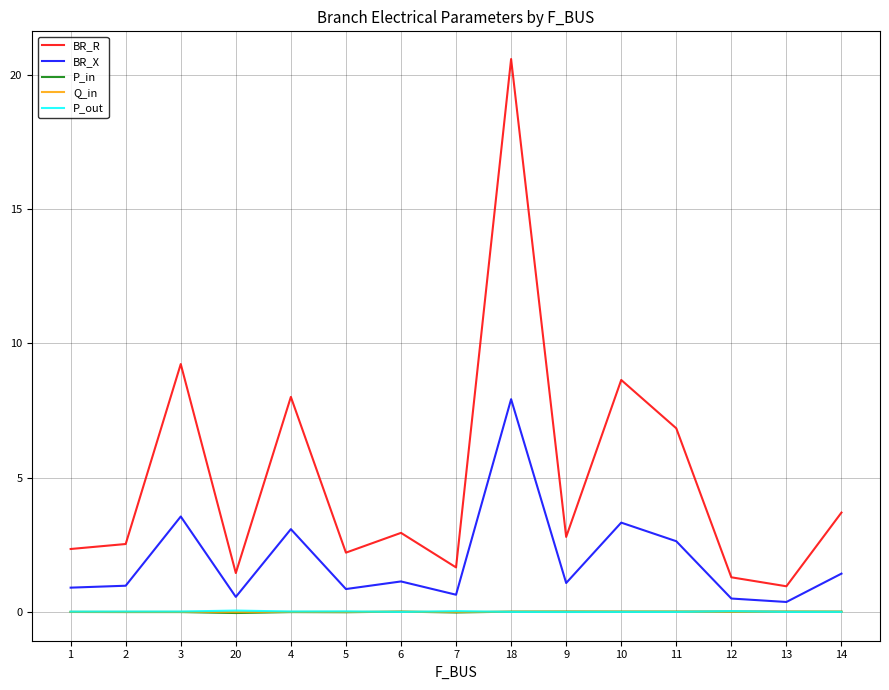

What position from the left is 3?

3